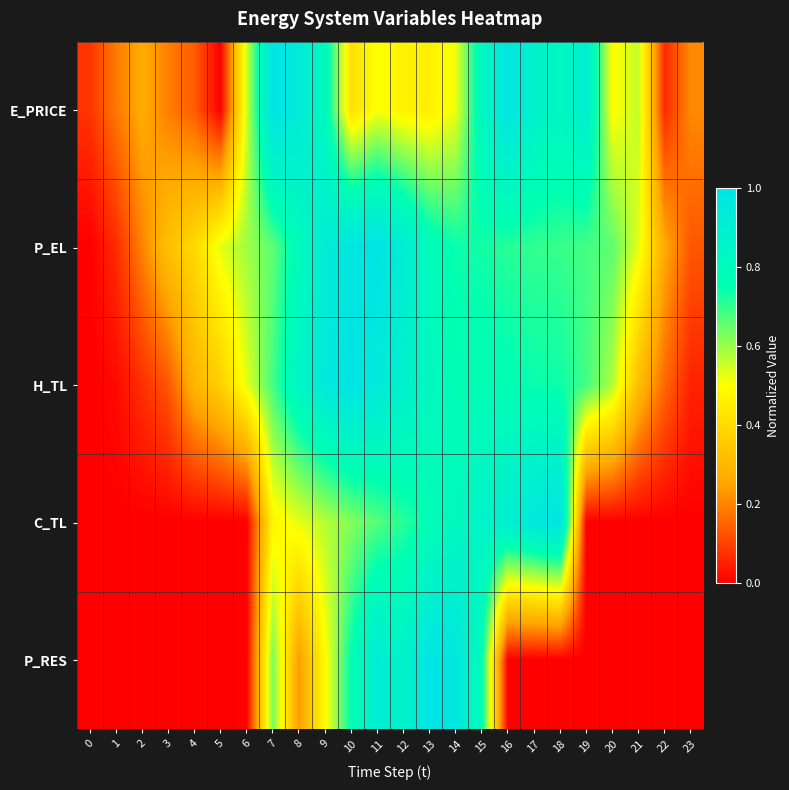

Which label corresponds to the smallest value in the chart?

5